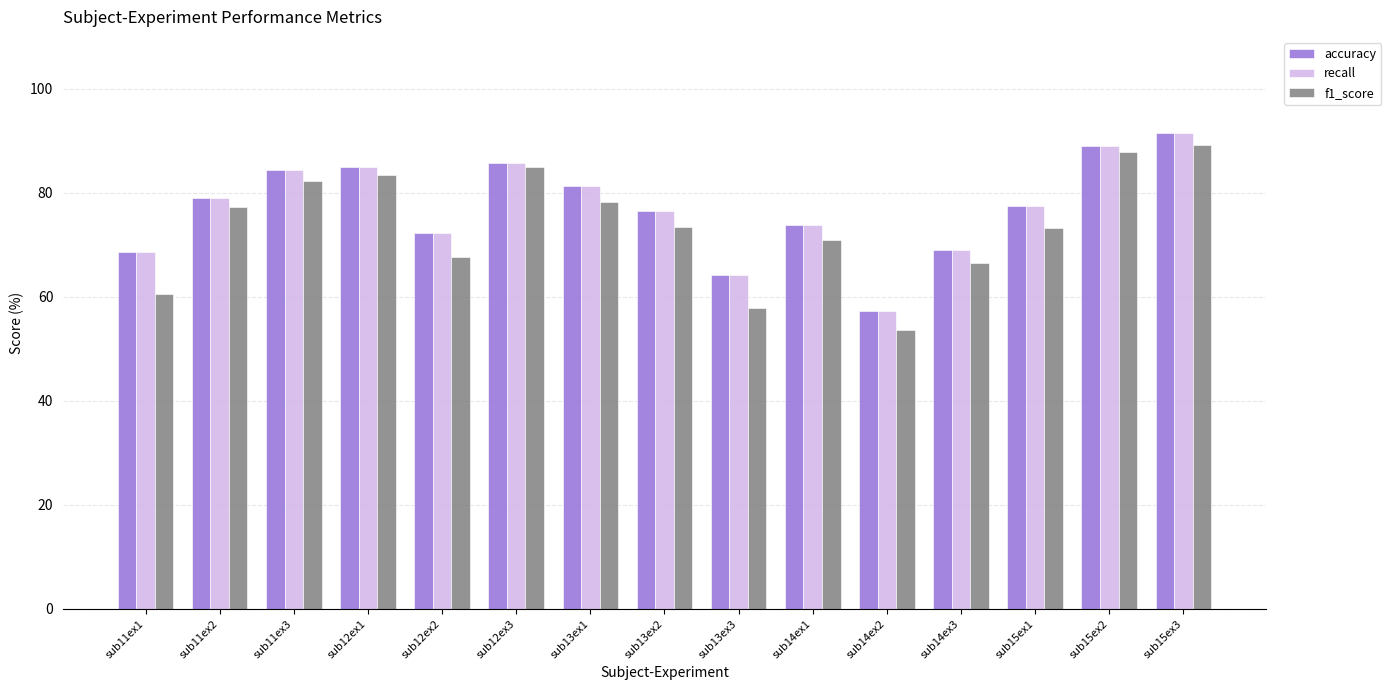

Where is f1_score nearest to the value 71?

sub14ex1